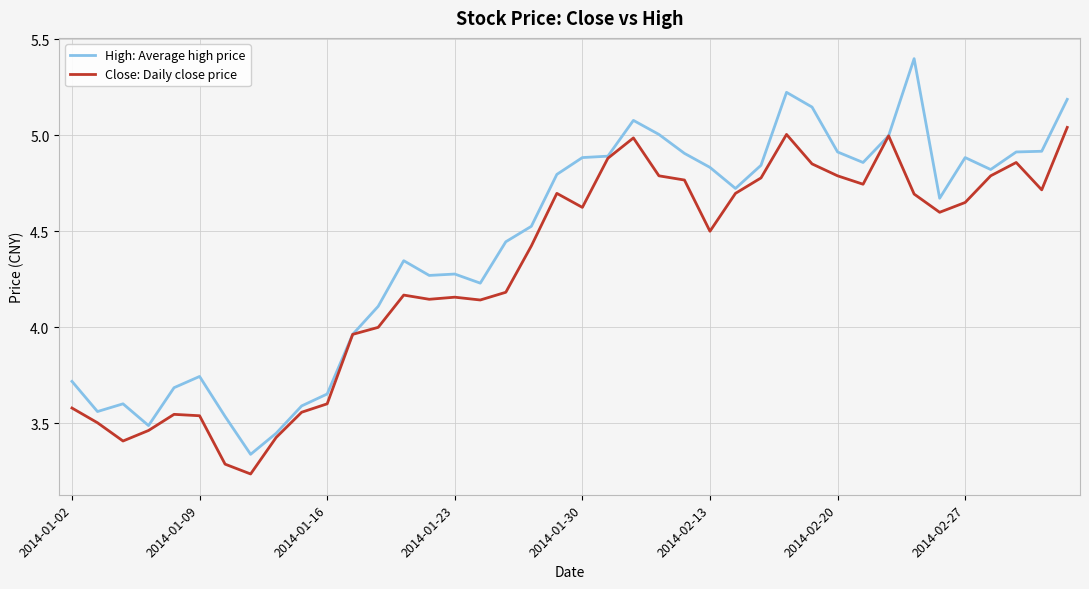

Rank the series by their average value, from highest to lowest.

High: Average high price, Close: Daily close price